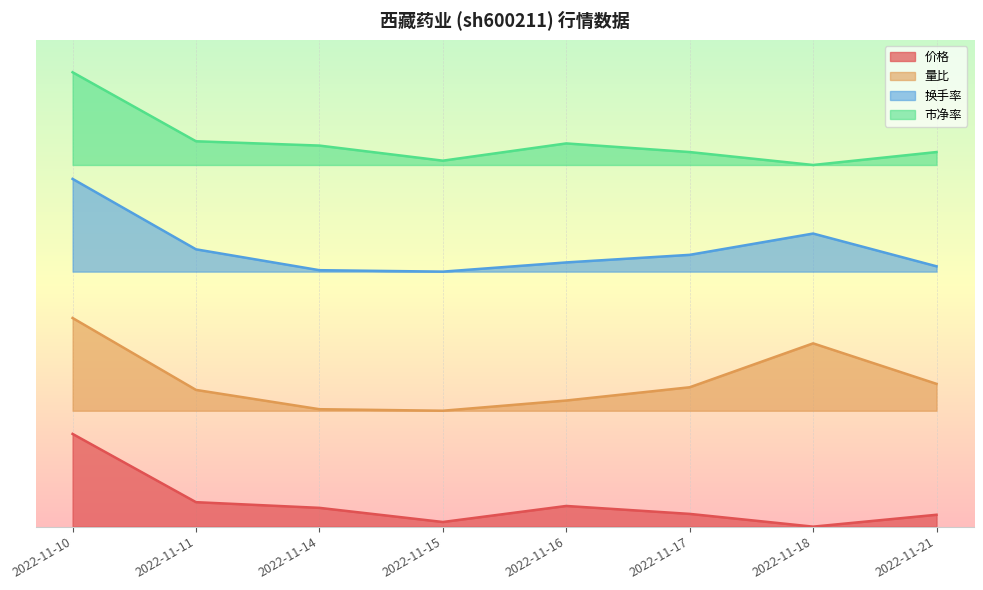

List the series in order of their overall mean, highest first.

市净率, 换手率, 量比, 价格